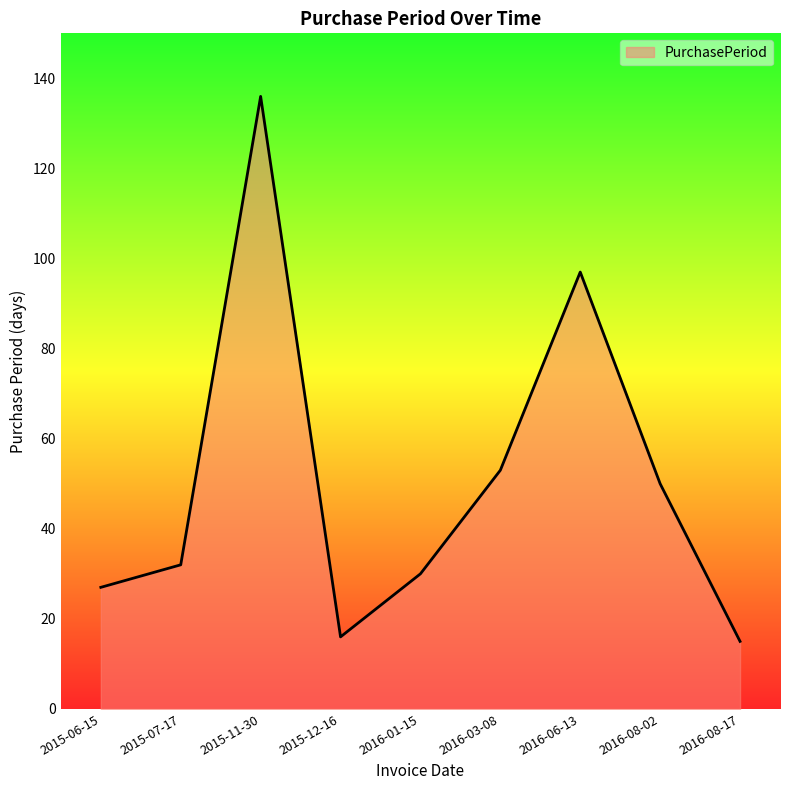

What is the minimum value shown in the chart?

15